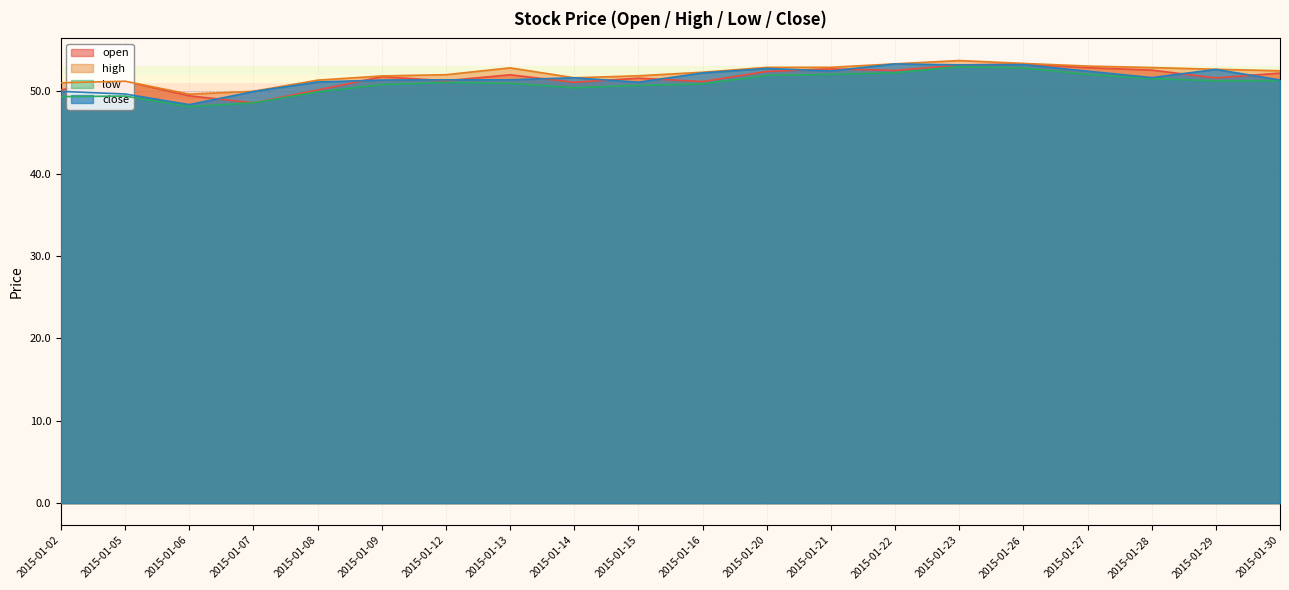

What is the difference between the maximum and minimum values in the high series?

4.1